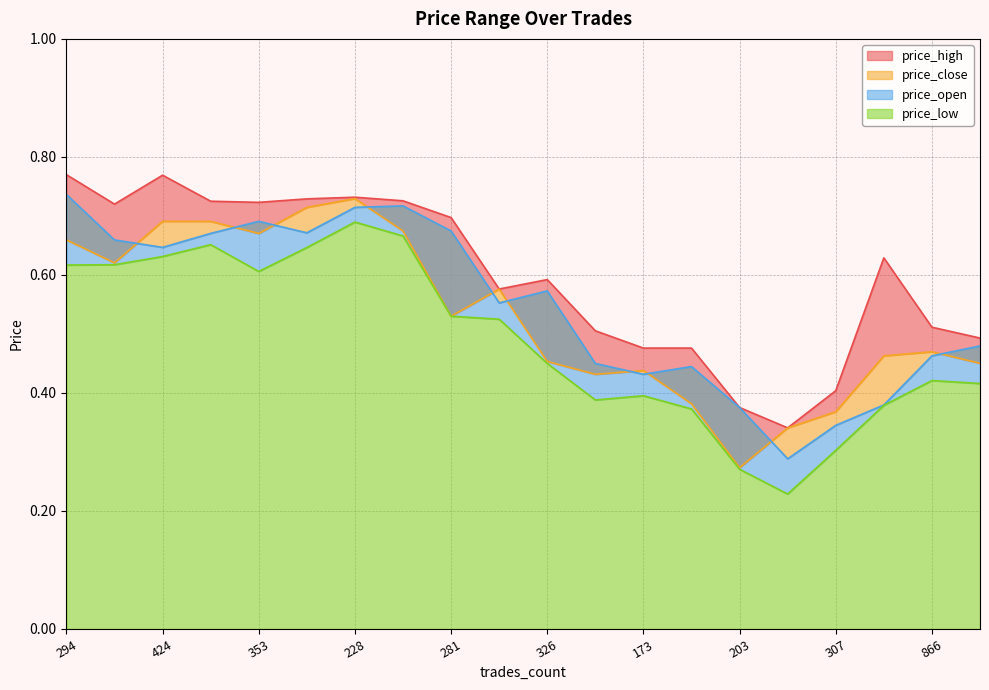

Which series has the largest total across all categories?

price_high